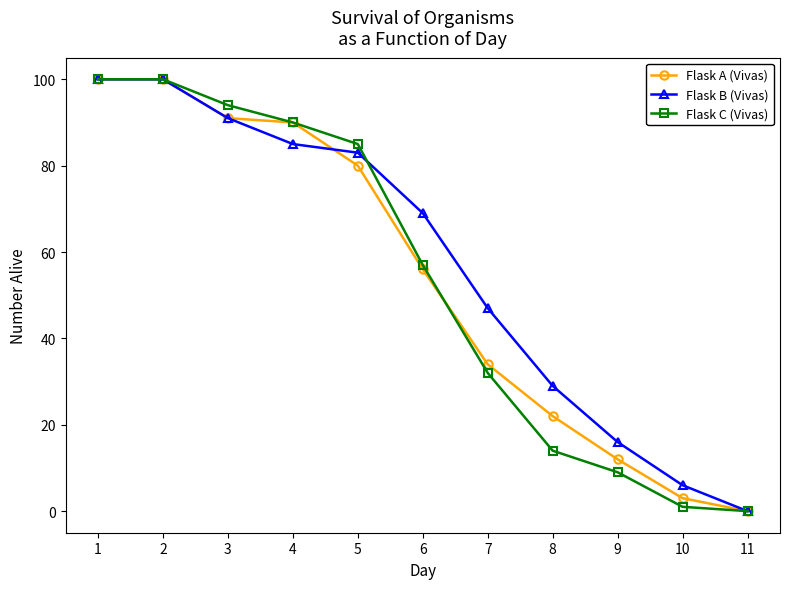

Reading left to right, extract all data points from this chart.

Flask A (Vivas): 1=100	2=100	3=91	4=90	5=80	6=56	7=34	8=22	9=12	10=3	11=0
Flask B (Vivas): 1=100	2=100	3=91	4=85	5=83	6=69	7=47	8=29	9=16	10=6	11=0
Flask C (Vivas): 1=100	2=100	3=94	4=90	5=85	6=57	7=32	8=14	9=9	10=1	11=0